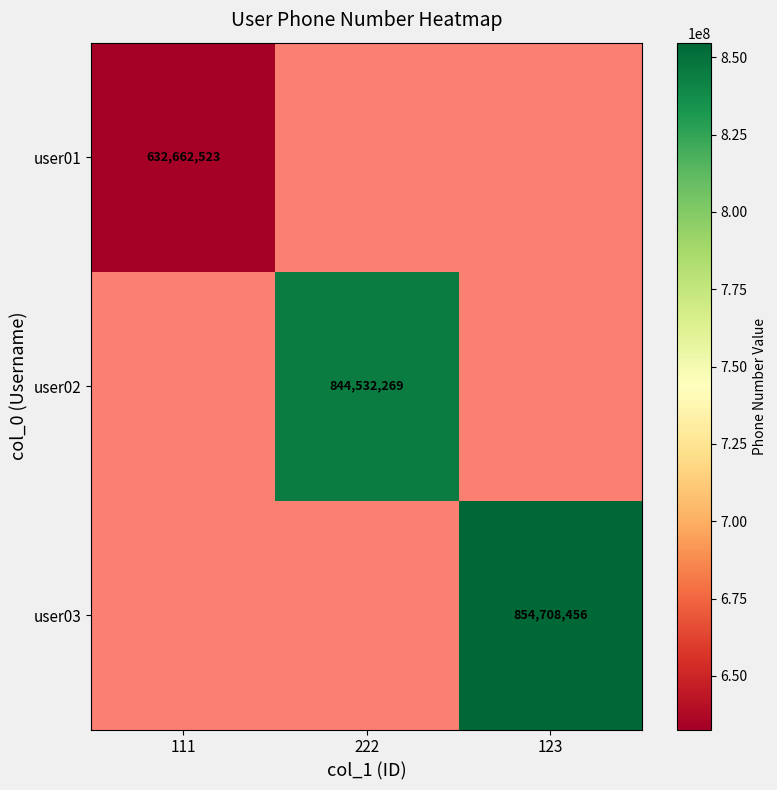

The user01 series shows 632662523.0 at 111. True or false?

True